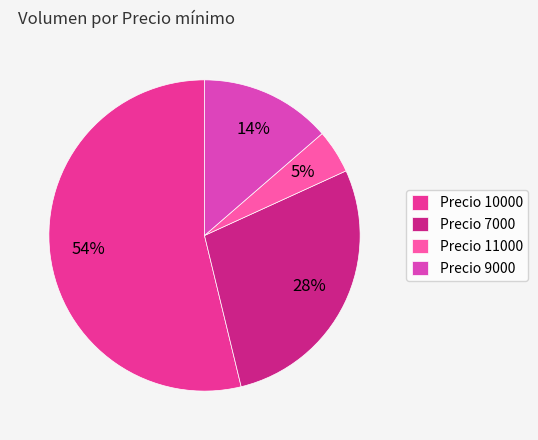

Which slice is the largest?

Precio 10000